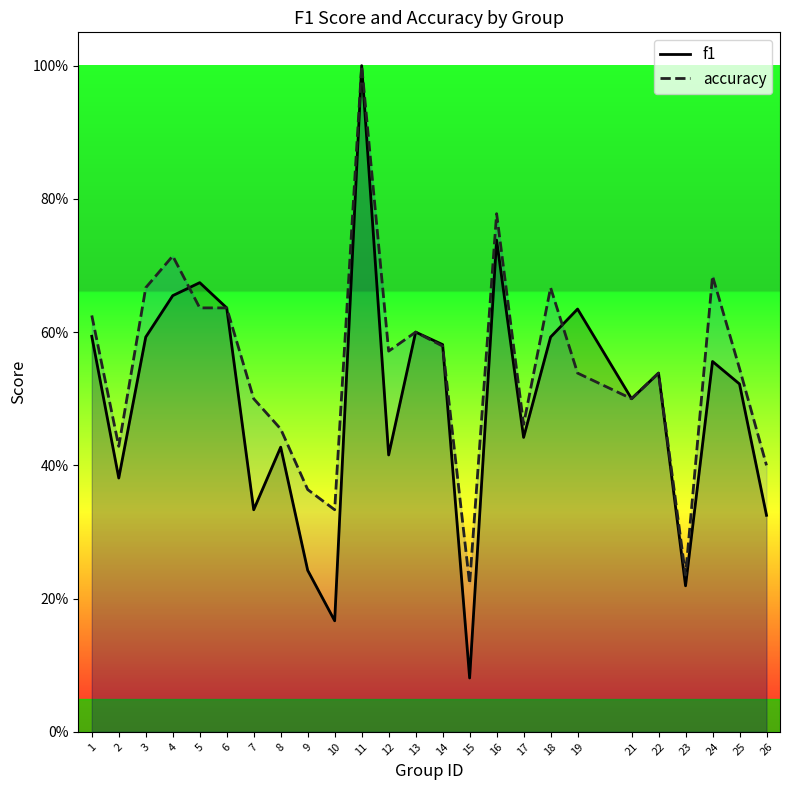

What are all the series names shown in the legend?

f1, accuracy